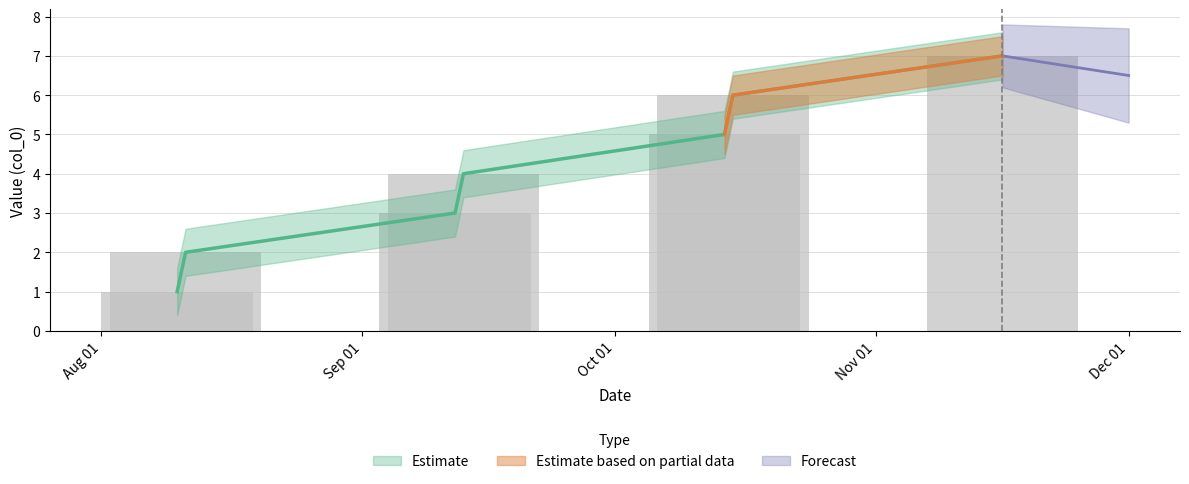

What is the difference between the values at 2020-09-12 and 2020-08-10?

2